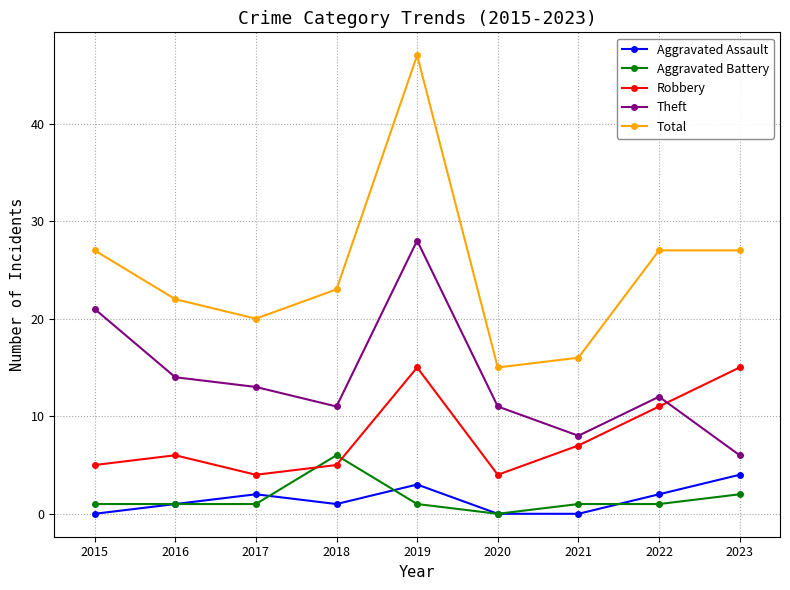

Rank the series by their maximum value, from highest to lowest.

Total, Theft, Robbery, Aggravated Battery, Aggravated Assault